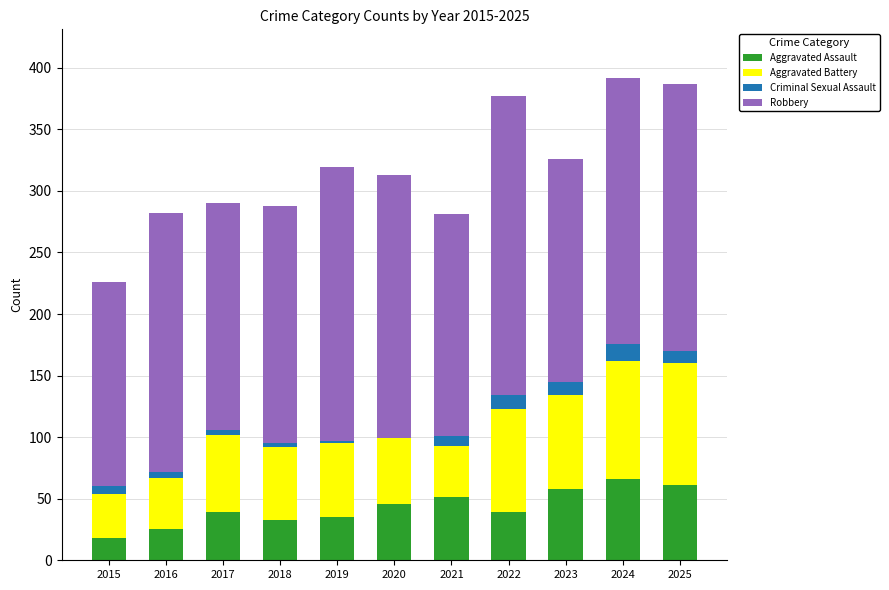

Is it true that Aggravated Assault equals 67 at 2017?

False